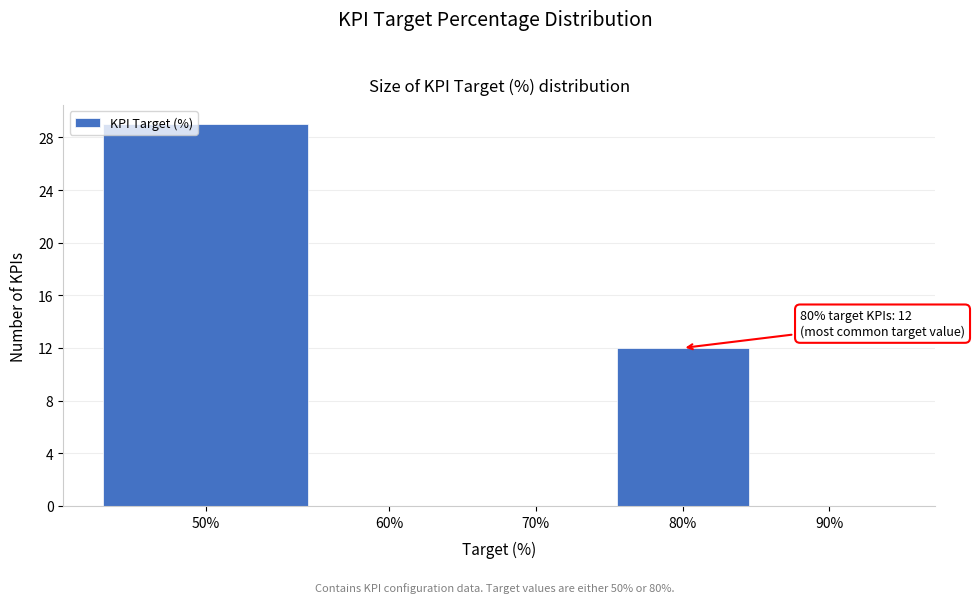

Reading right to left, list all the values displayed in this chart.

90%=0	80%=12	70%=0	60%=0	50%=29